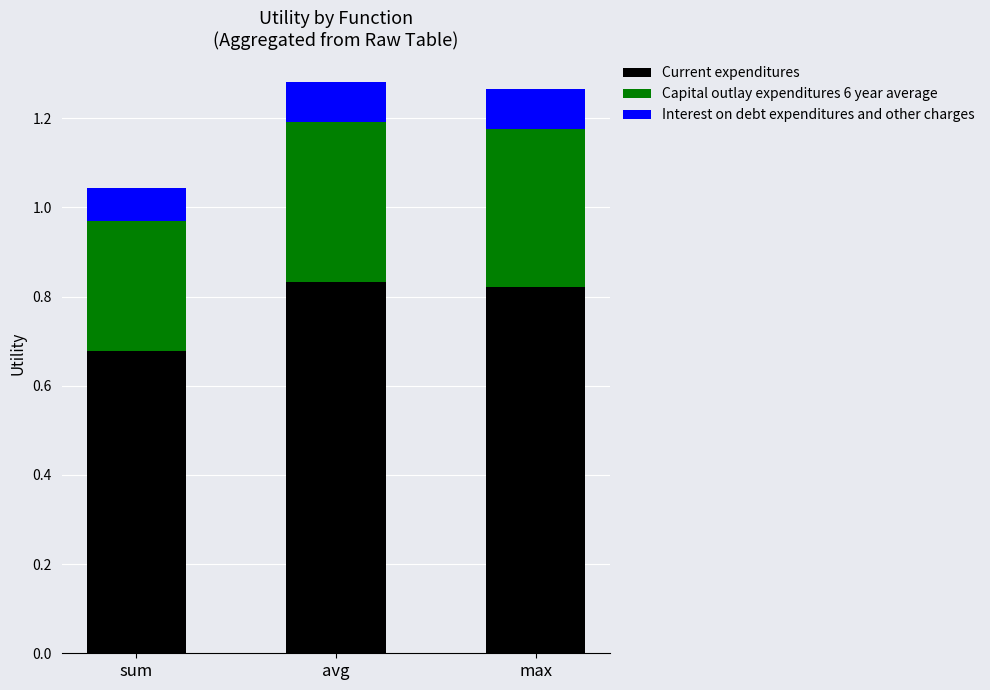

What are all the series names shown in the legend?

Current expenditures, Capital outlay expenditures 6 year average, Interest on debt expenditures and other charges